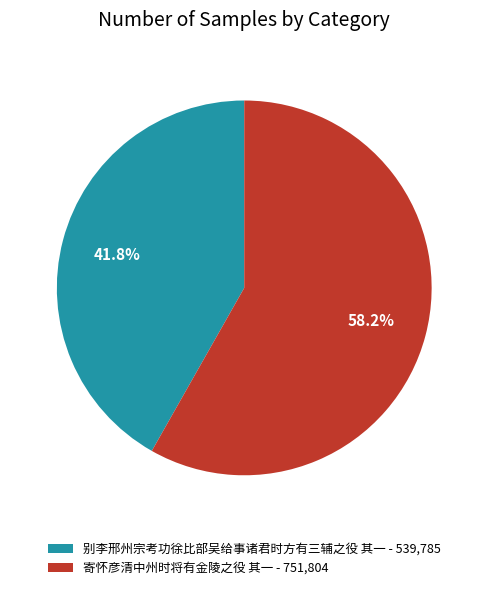

Count the number of slices in the pie.

2